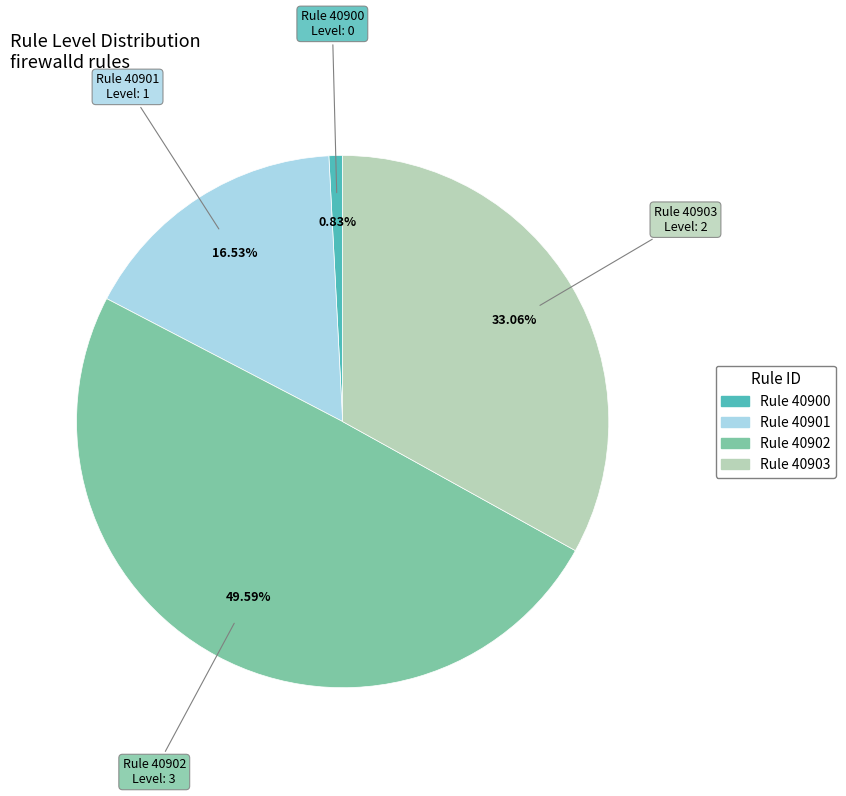

Is there any slice that represents more than half of the pie?

No